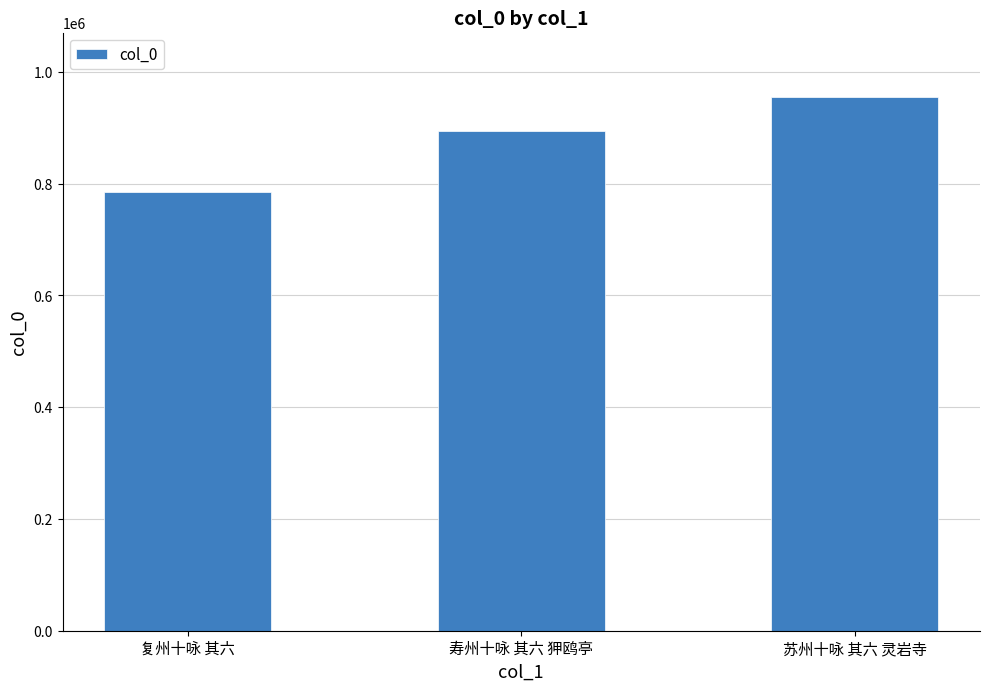

What value does the data have at 寿州十咏 其六 狎鸥亭, to the nearest 10?

893200